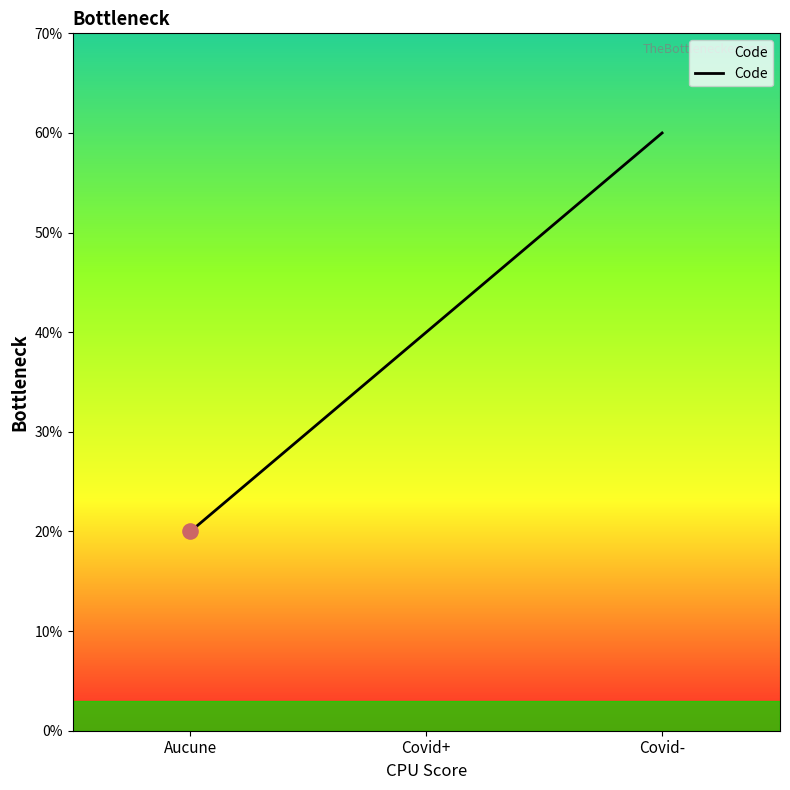

Approximately how many times larger is the value at Aucune compared to Covid+?

0.5